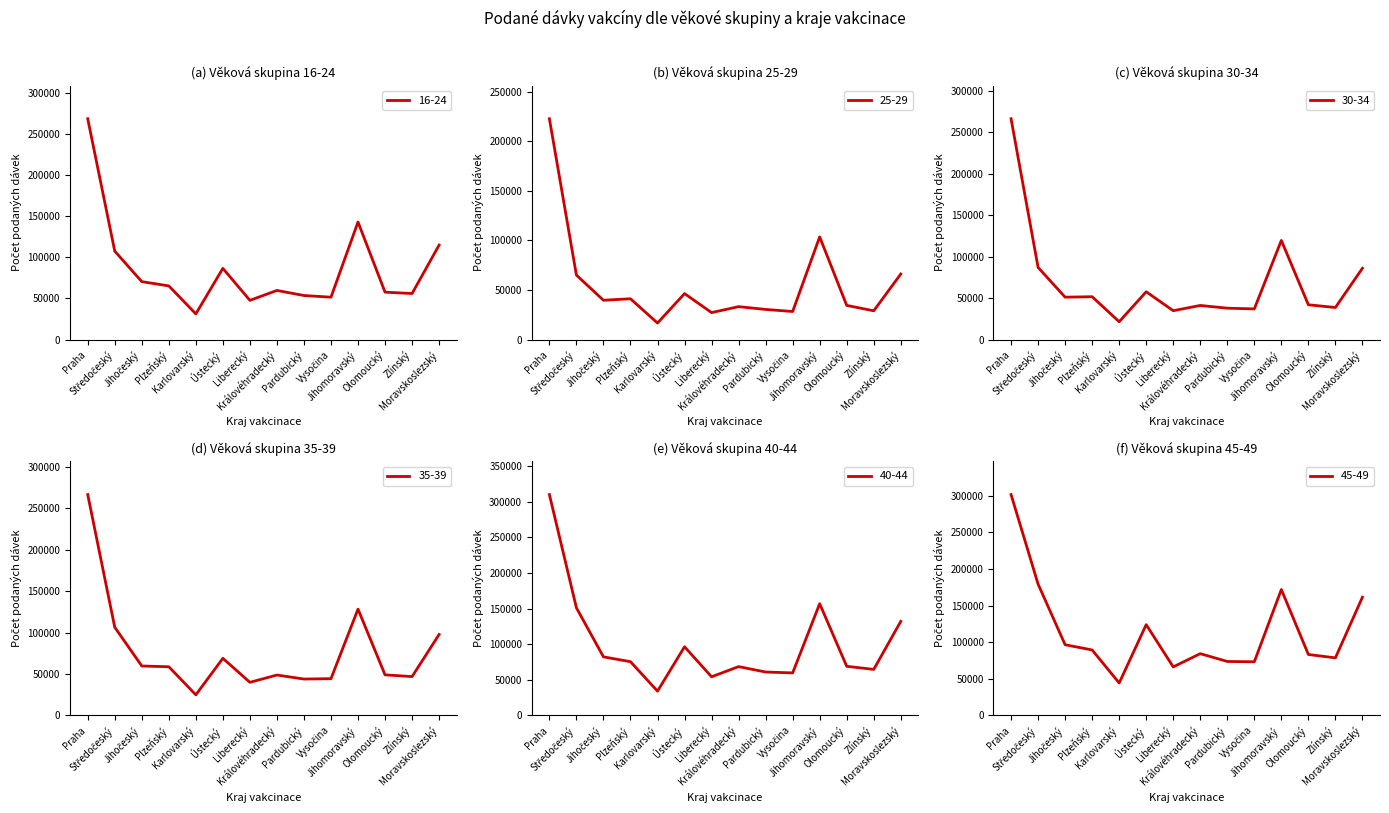

At which category is the sum across all series the highest?

Praha